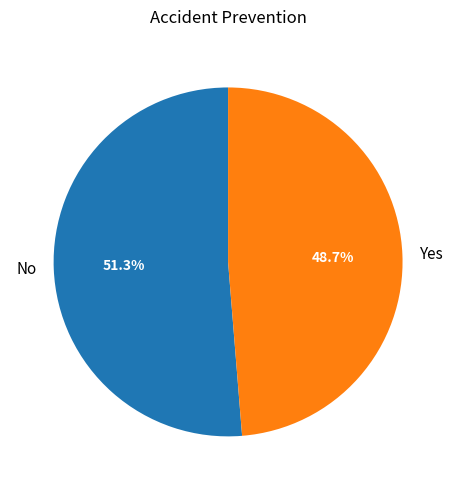

How many segments does this pie chart have?

2